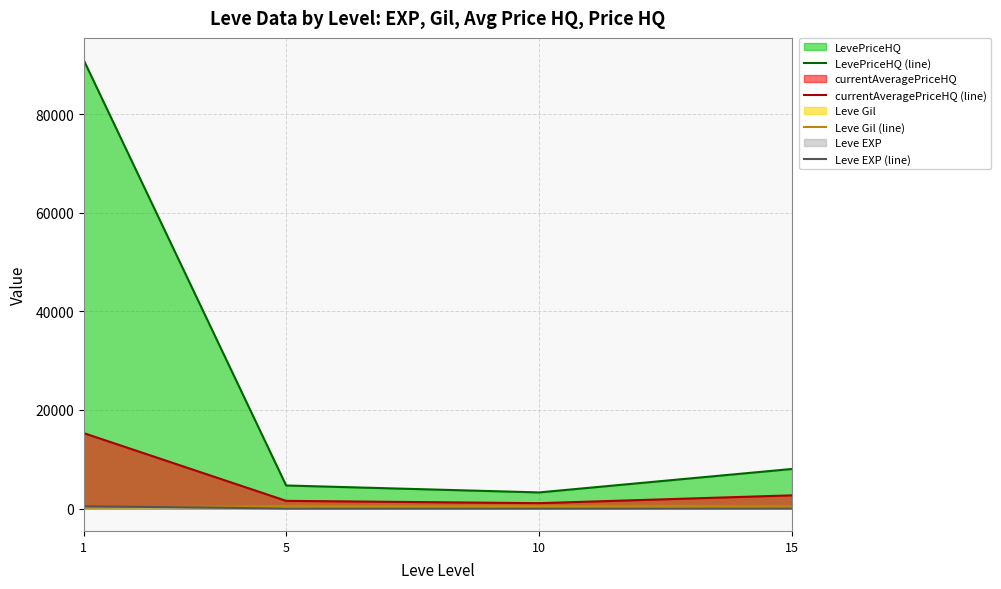

What is the spread (max minus min) of values at 5?

4672.3